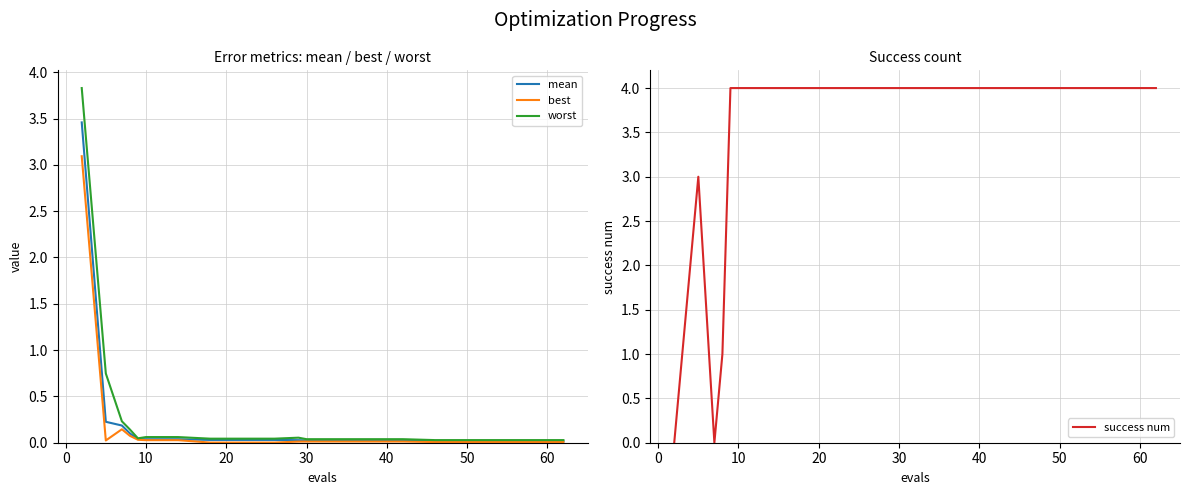

Reading left to right, what are all the values shown in this chart?

mean: 3.5	0.2	0.2	0.1	0.0	0.0	0.0	0.0	0.0	0.0	0.0	0.0	0.0	0.0	0.0	0.0	0.0	0.0	0.0	0.0
best: 3.1	0.0	0.1	0.1	0.0	0.0	0.0	0.0	0.0	0.0	0.0	0.0	0.0	0.0	0.0	0.0	0.0	0.0	0.0	0.0
worst: 3.8	0.7	0.2	0.1	0.0	0.1	0.1	0.0	0.0	0.0	0.1	0.0	0.0	0.0	0.0	0.0	0.0	0.0	0.0	0.0
success num: 0.0	3.0	0.0	1.0	4.0	4.0	4.0	4.0	4.0	4.0	4.0	4.0	4.0	4.0	4.0	4.0	4.0	4.0	4.0	4.0